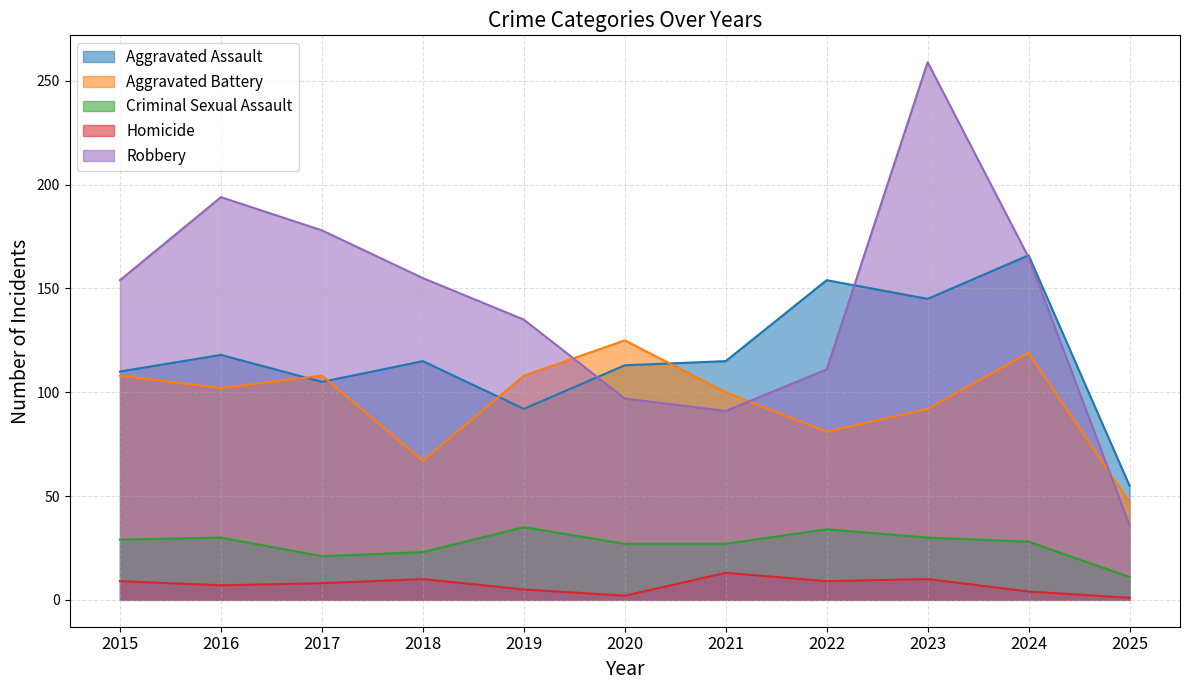

The Aggravated Battery series shows 102 at 2016. True or false?

True